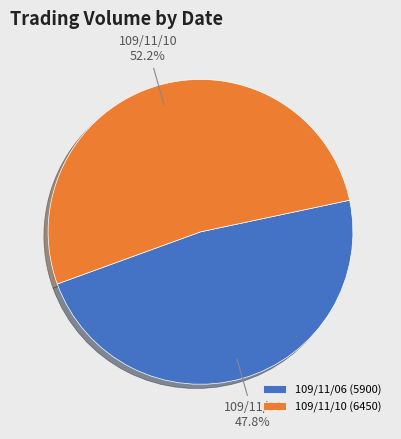

What portion of the pie excludes 109/11/06?

52.2%